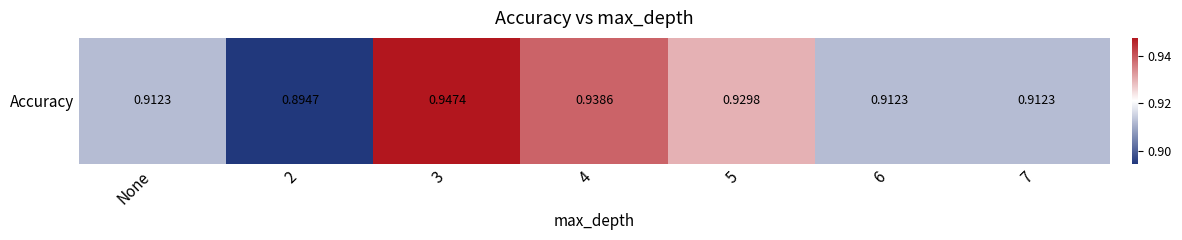

What is the sum of the values at 5 and 7?

1.8